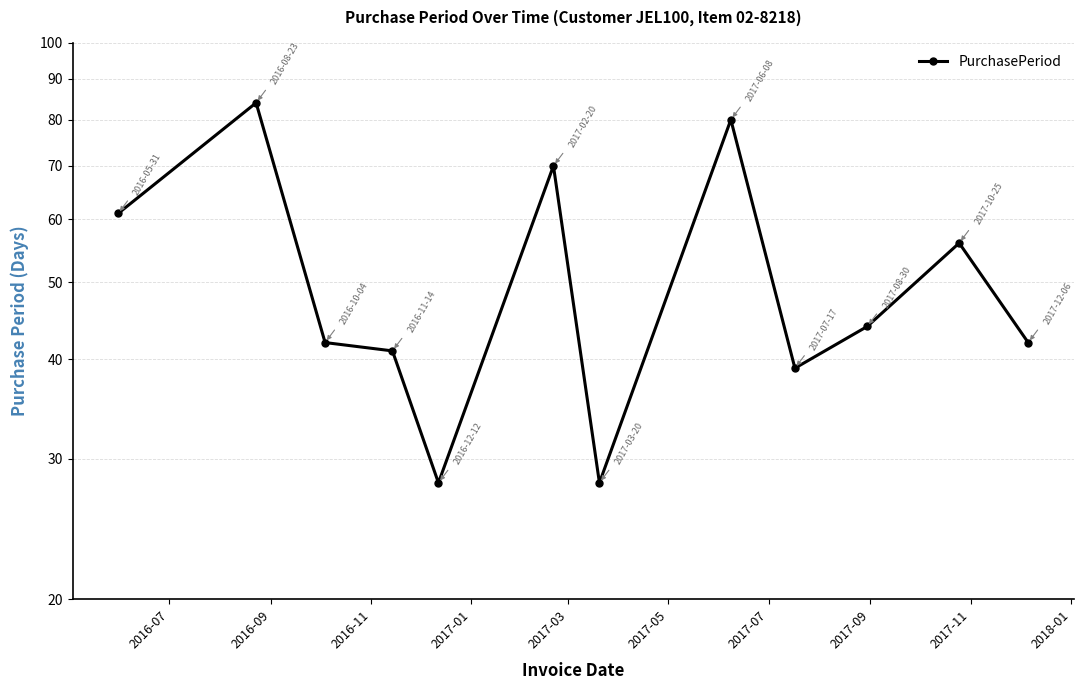

Count the number of categories in the chart.

12